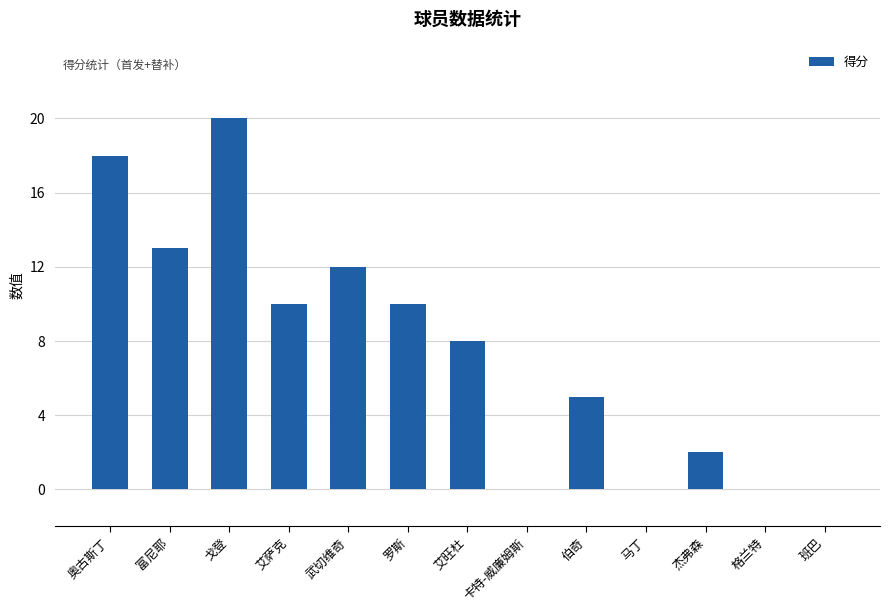

Is it true that the value at 伯奇 is 8?

False